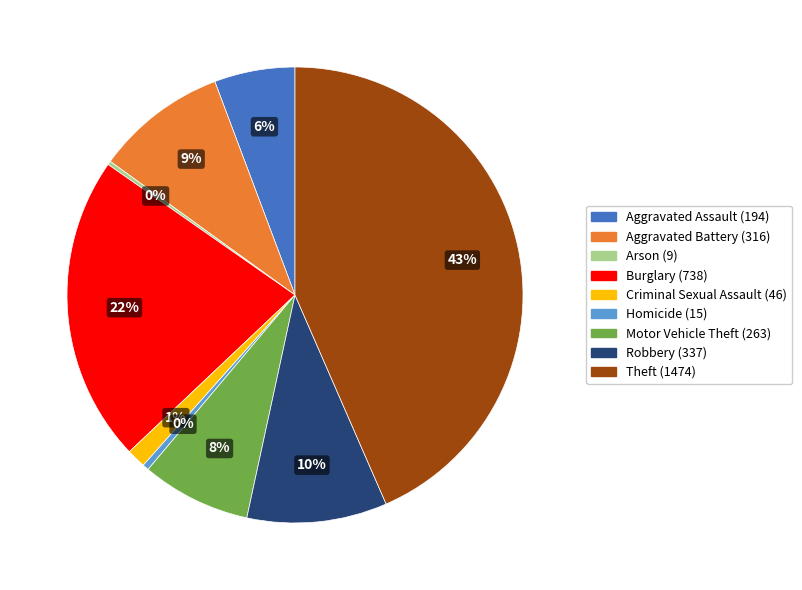

Which category has the biggest portion of the pie?

Theft